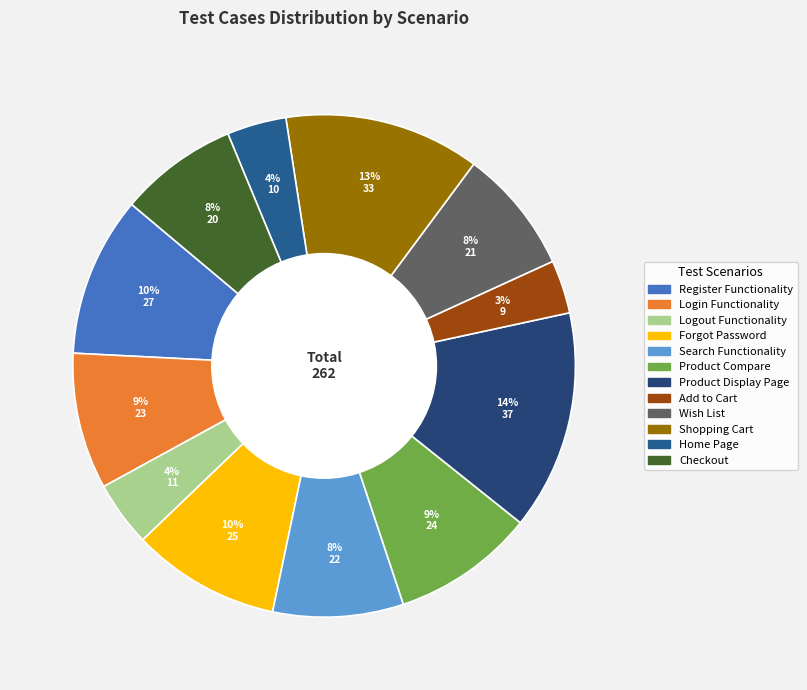

Is Login Functionality the majority of the pie?

No